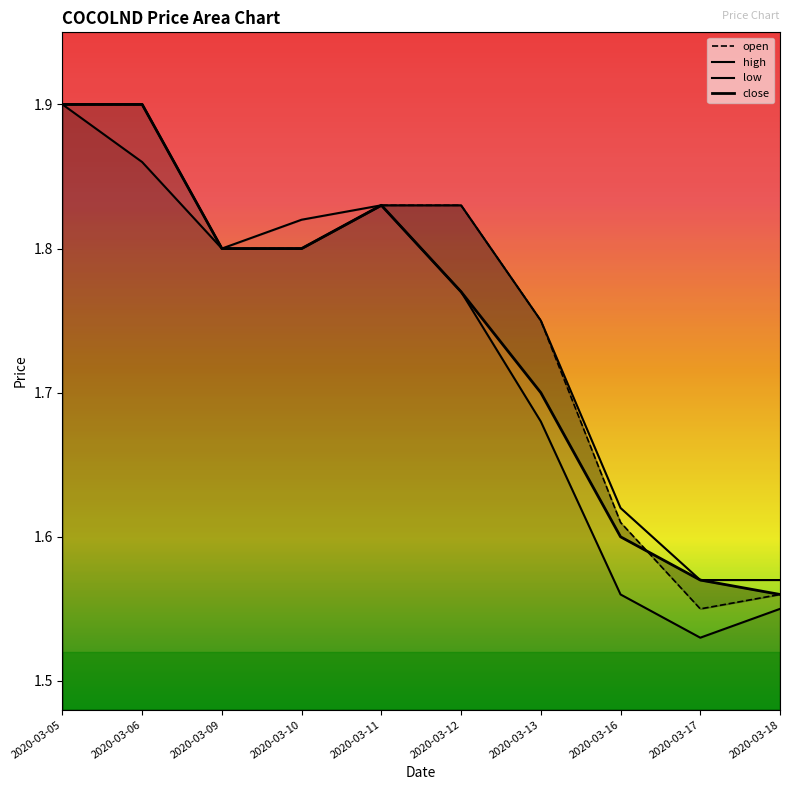

Which series has the widest spread of values?

low